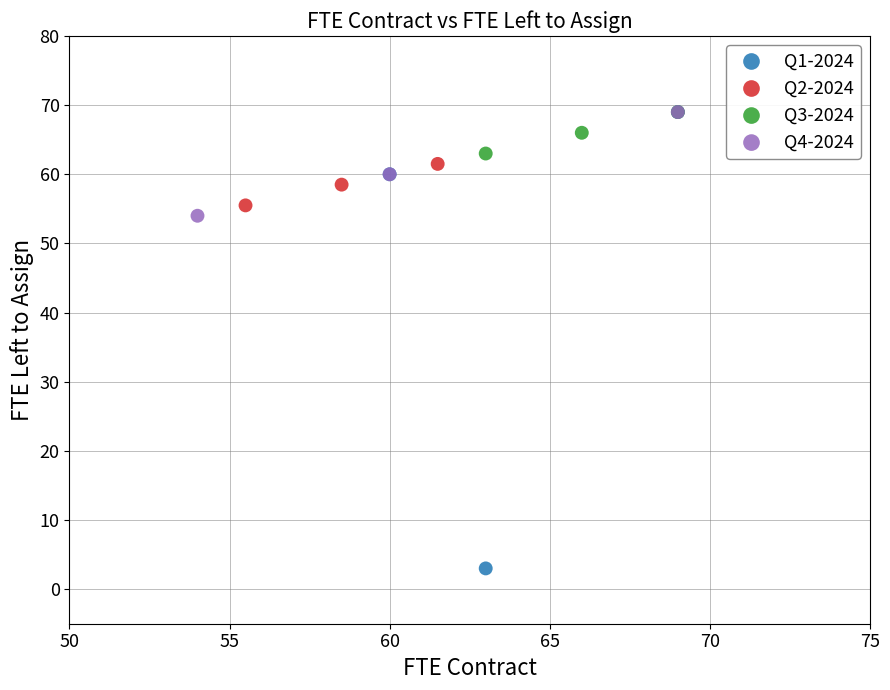

Which series has the largest Y range (max minus min)?

Q1-2024